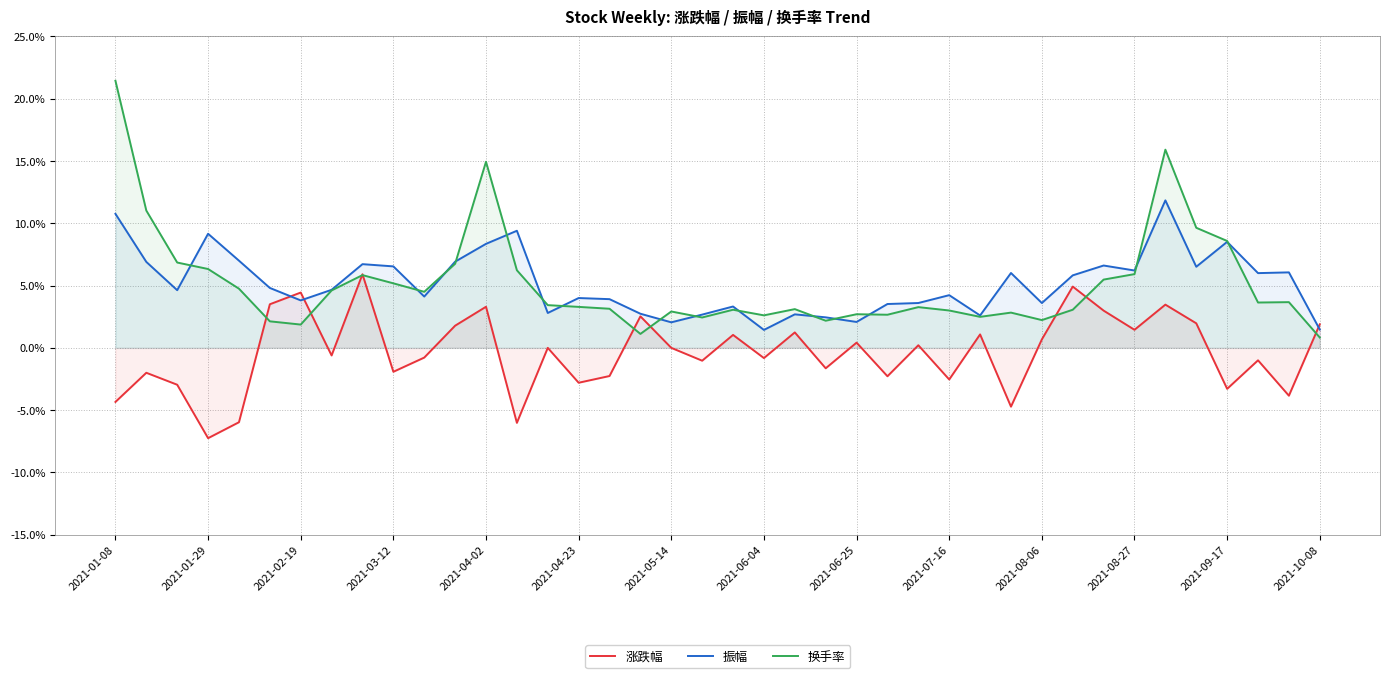

Rank the series by their maximum value, from lowest to highest.

涨跌幅, 振幅, 换手率